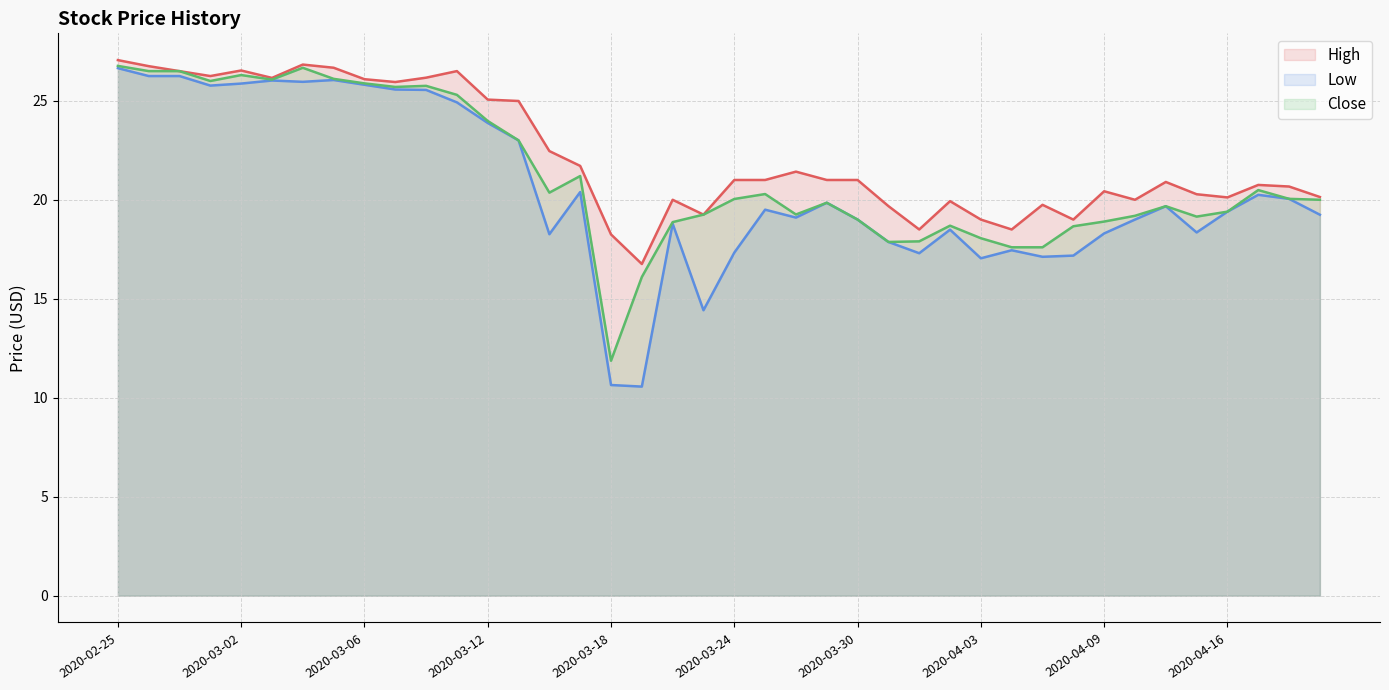

In Close, how many points are lower than both neighbors (excluding endpoints)?

8